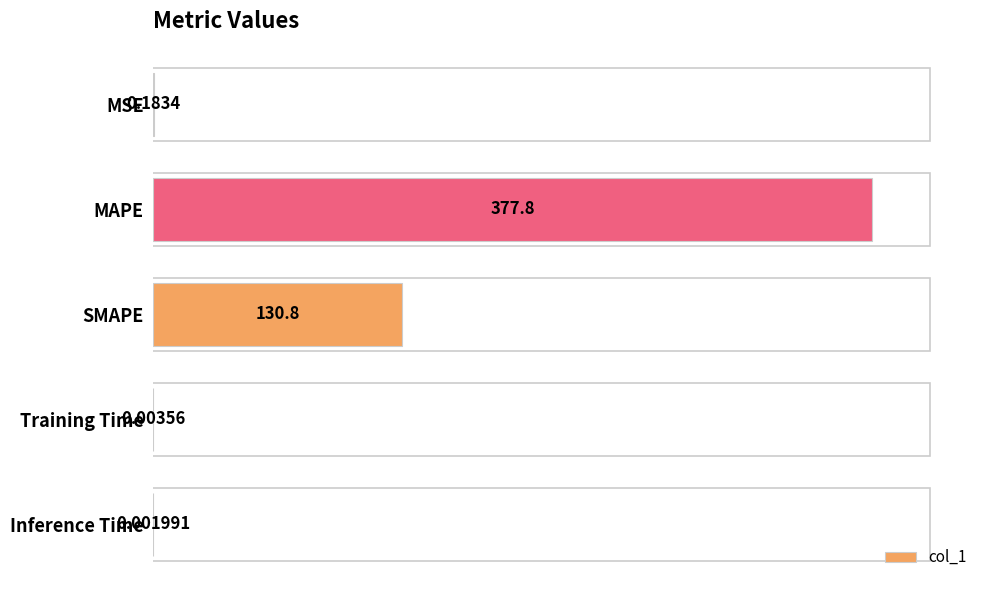

What is the sum of the values at Training Time and MAPE?

377.8